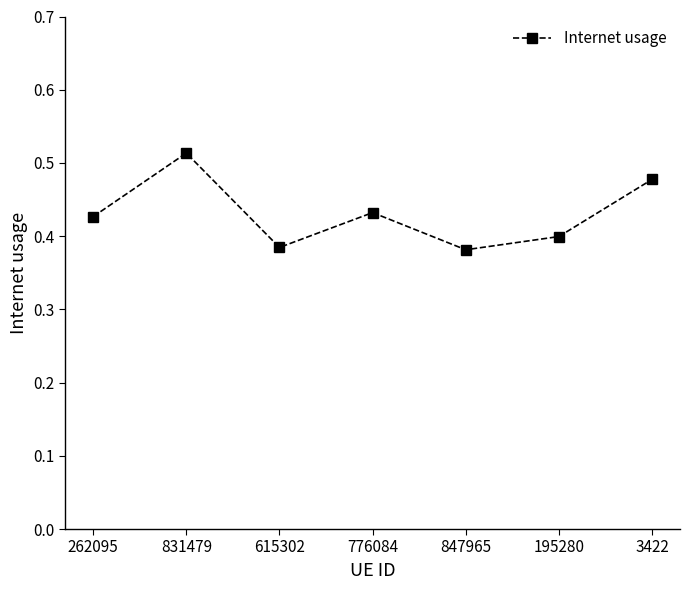

Which has a higher value, 776084 or 615302?

776084